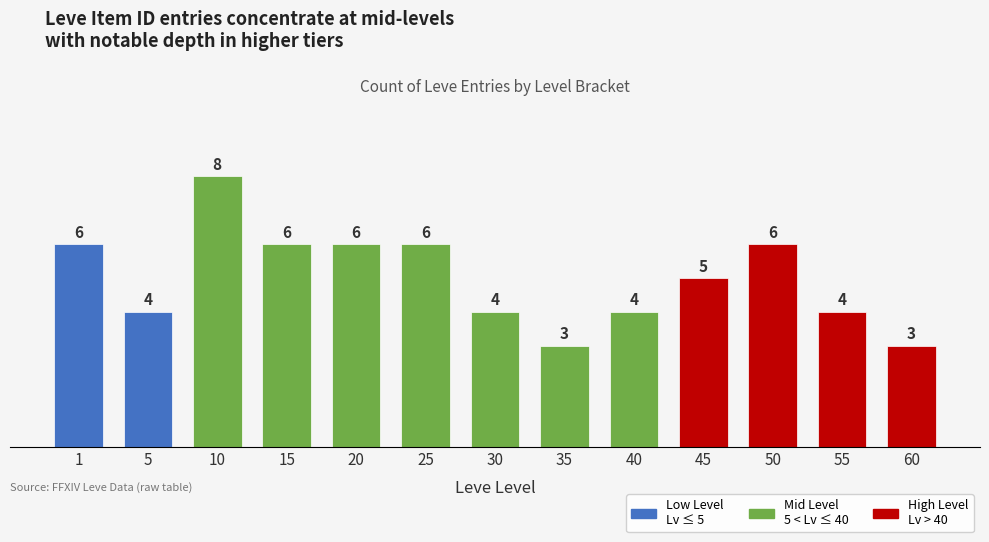

Reading right to left, extract all data points from this chart.

3	4	6	5	4	3	4	6	6	6	8	4	6